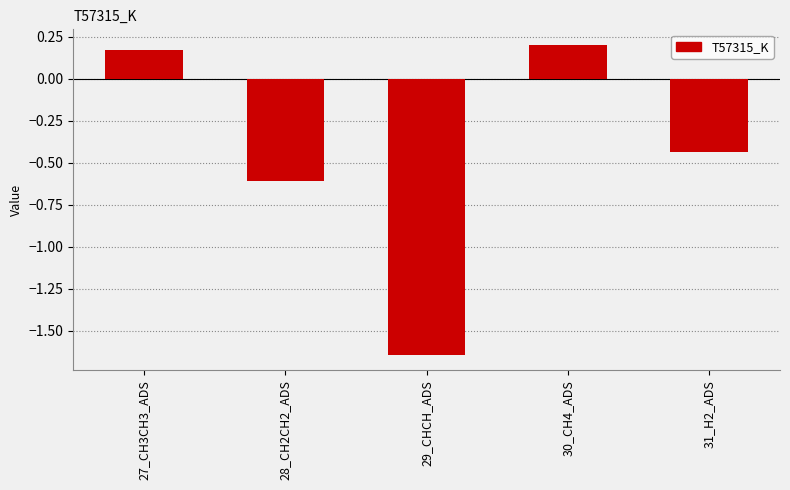

Count the number of values greater than 0.

2